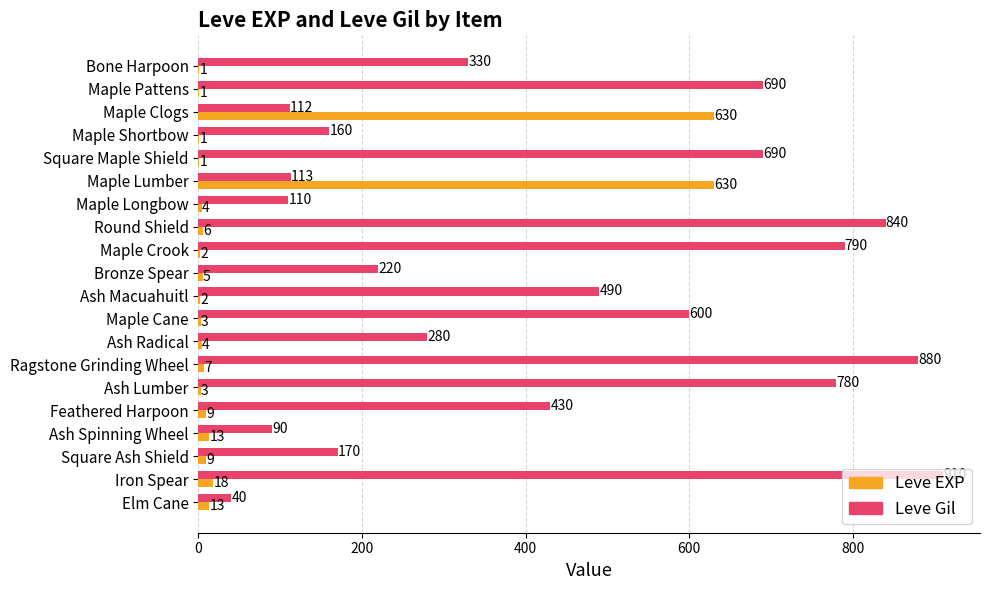

At which category is the sum across all series the highest?

Iron Spear